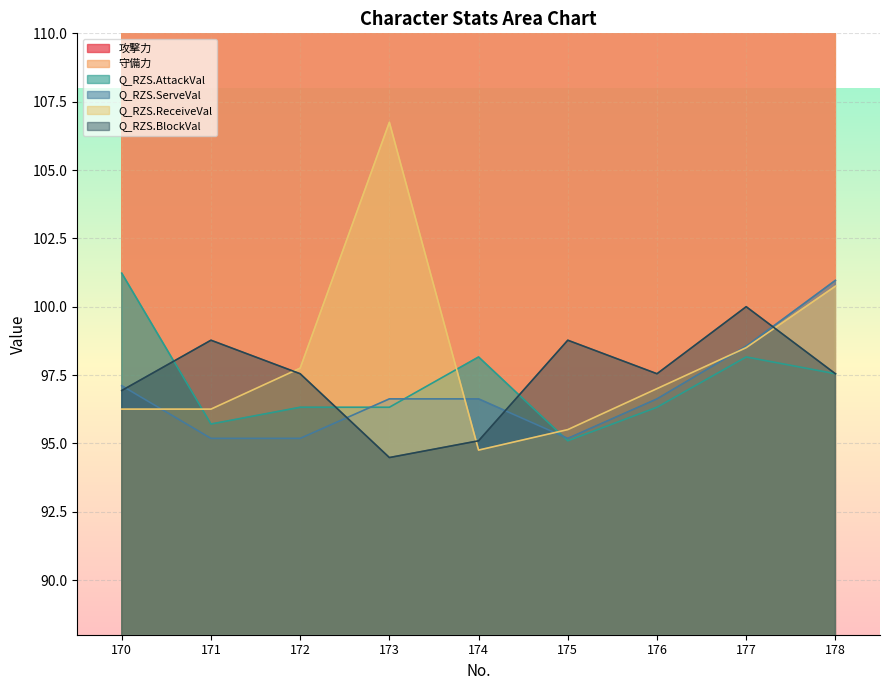

How many values in the 攻撃力 series exceed 467?

4